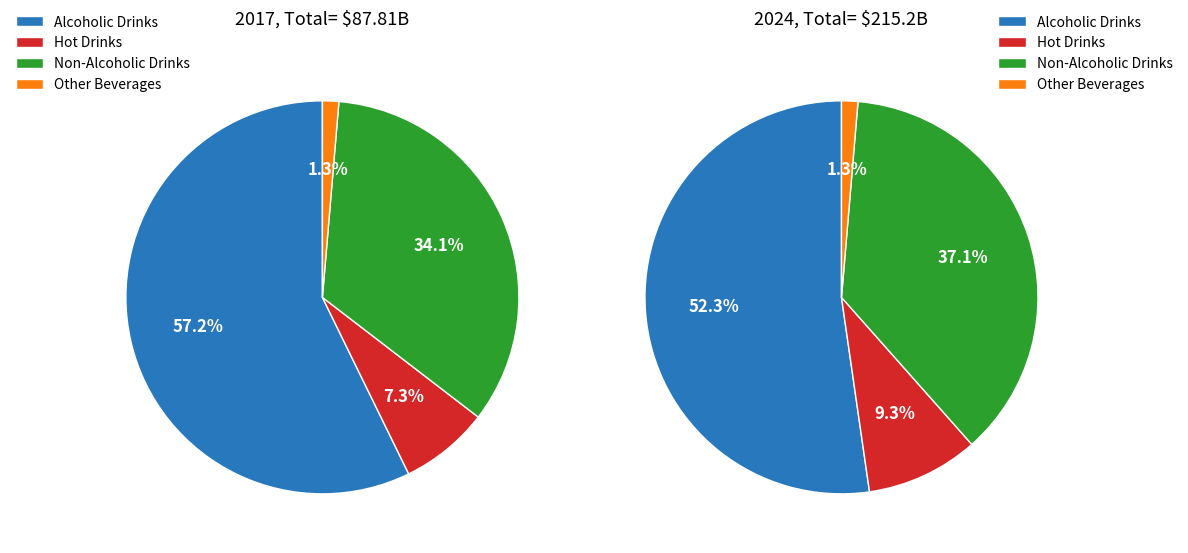

The Alcoholic Drinks slice represents 63% of the pie. True or false?

False